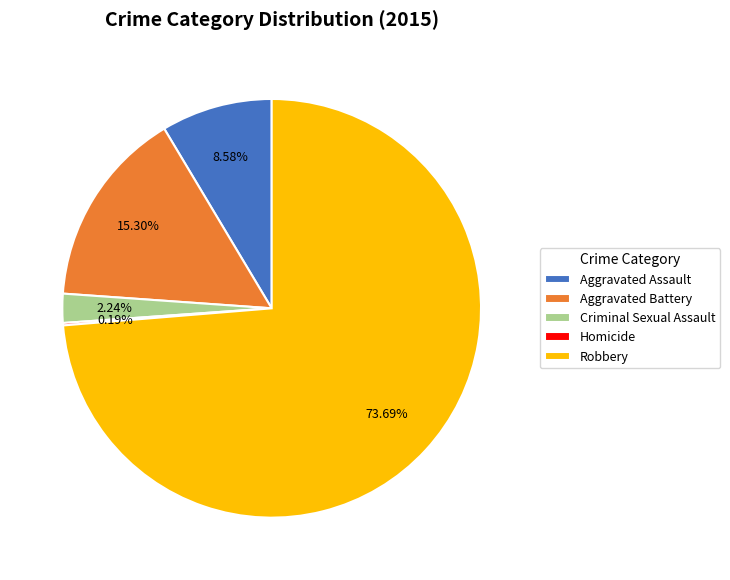

What is the largest slice in the pie chart?

Robbery